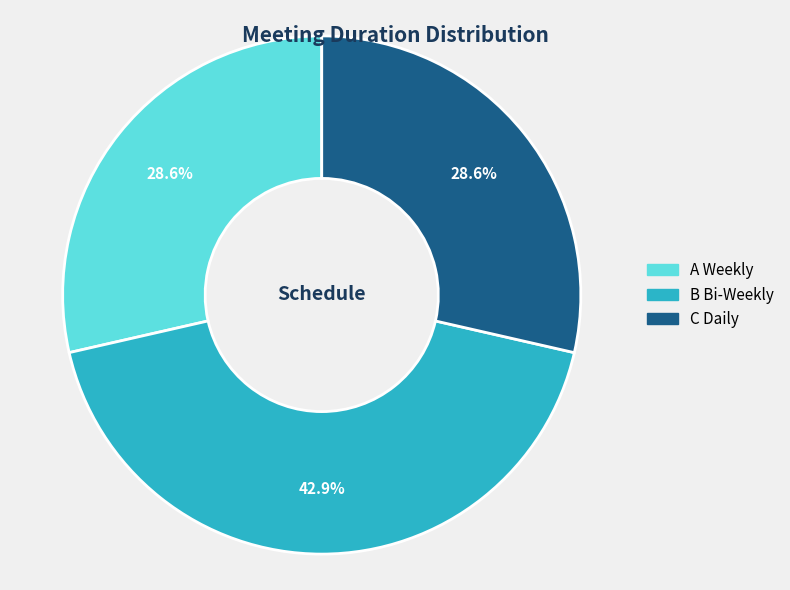

How many slices are in this pie chart?

3